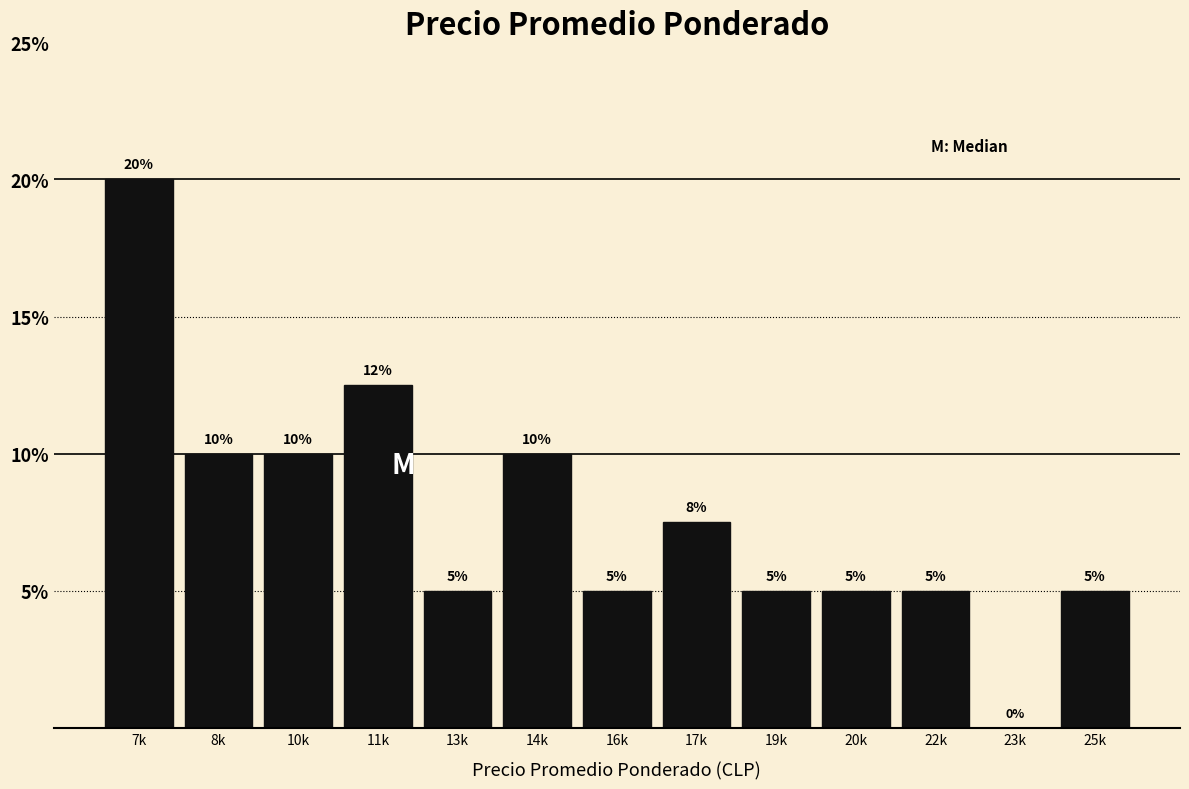

What is the approximate value at 7k?

20.0